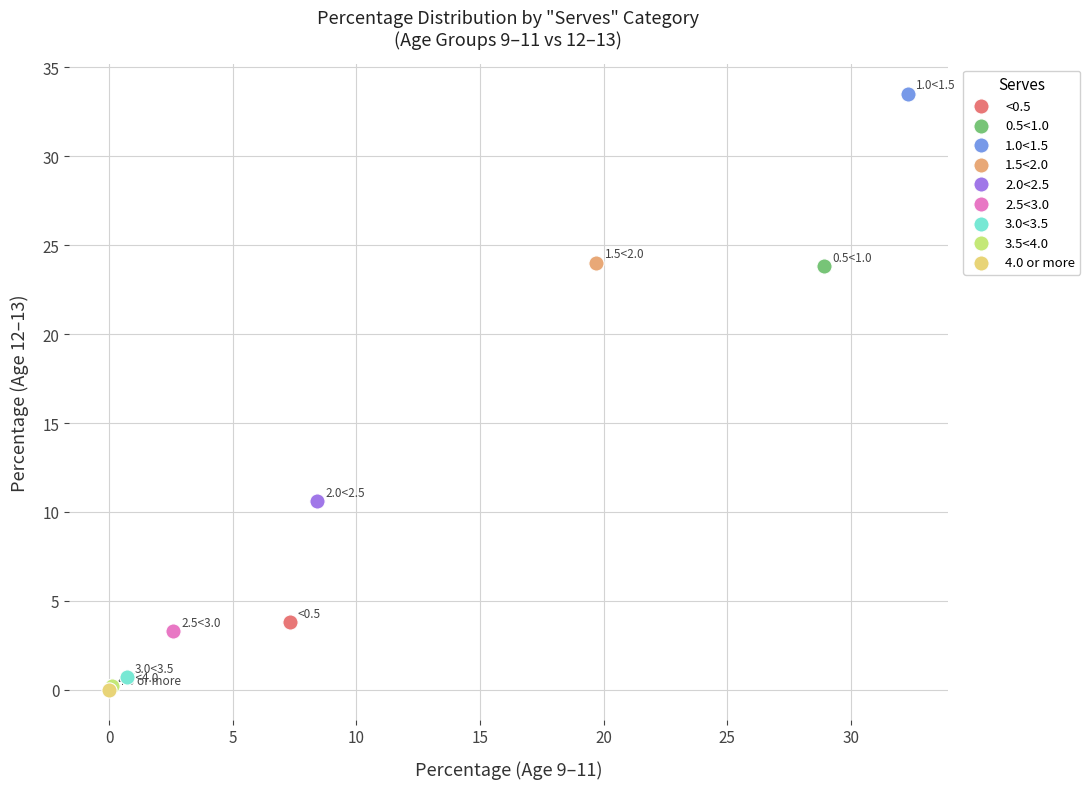

Which series reaches the maximum Y coordinate?

1.0<1.5